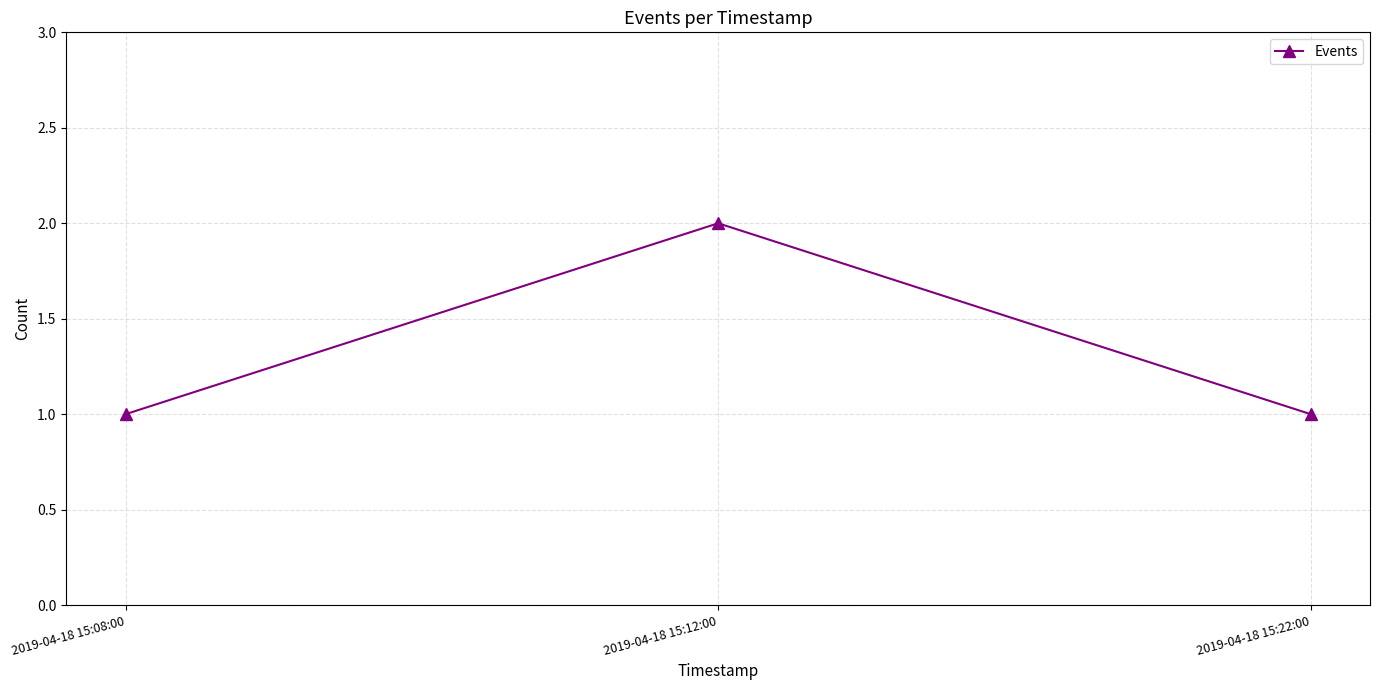

What is the ratio of the value at 2019-04-18 15:22:00 to the value at 2019-04-18 15:08:00?

1.0